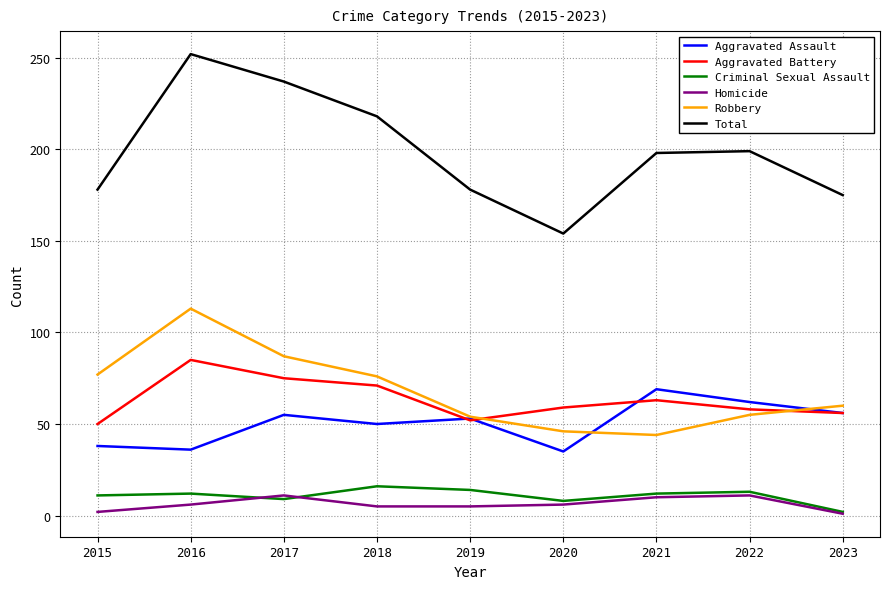

What is the sum of all Total values?

1789